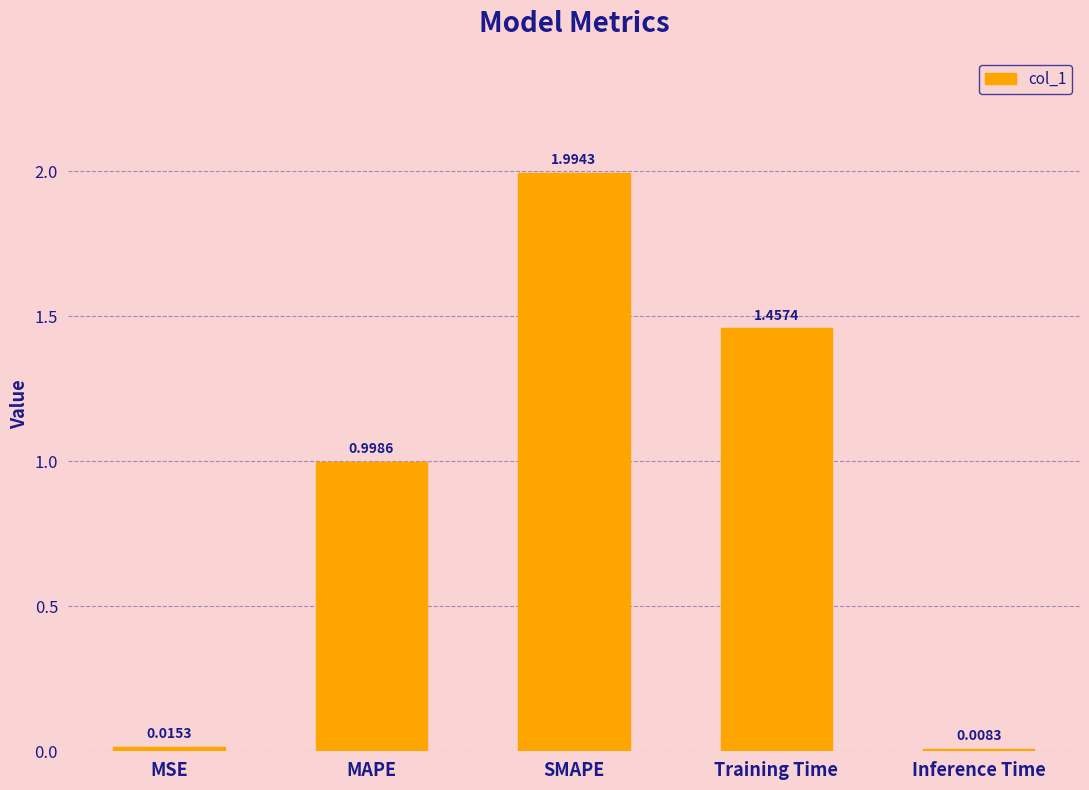

What is the average value?

0.9